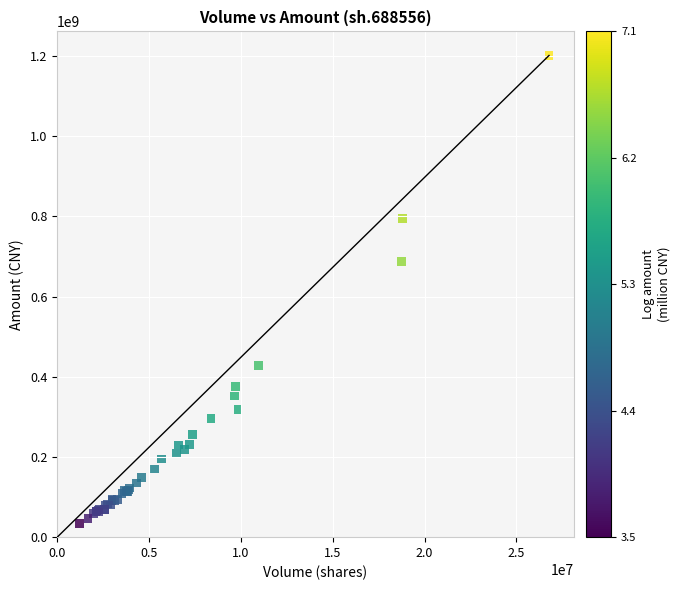

What Y value in the scatter plot is closest to 617342113?

686666881.0